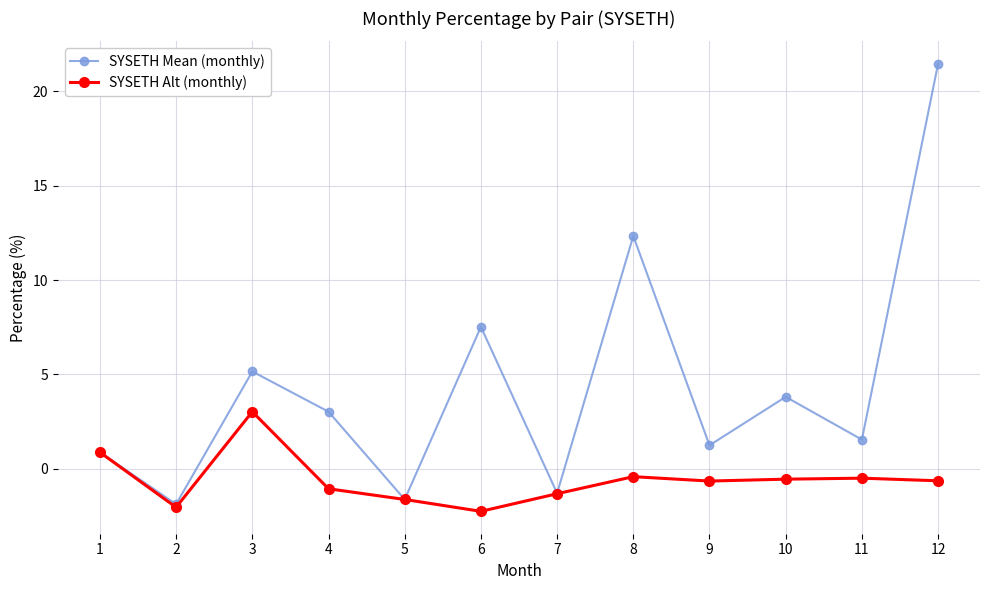

List the series in order of their peak value, highest first.

SYSETH Mean (monthly), SYSETH Alt (monthly)